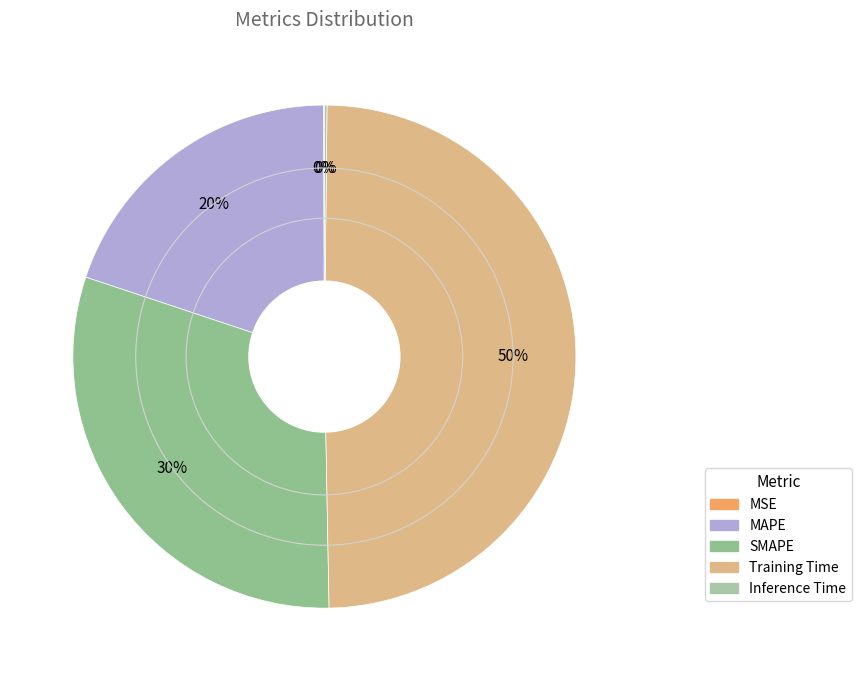

What is the change in value from MSE to Training Time?

+1.7